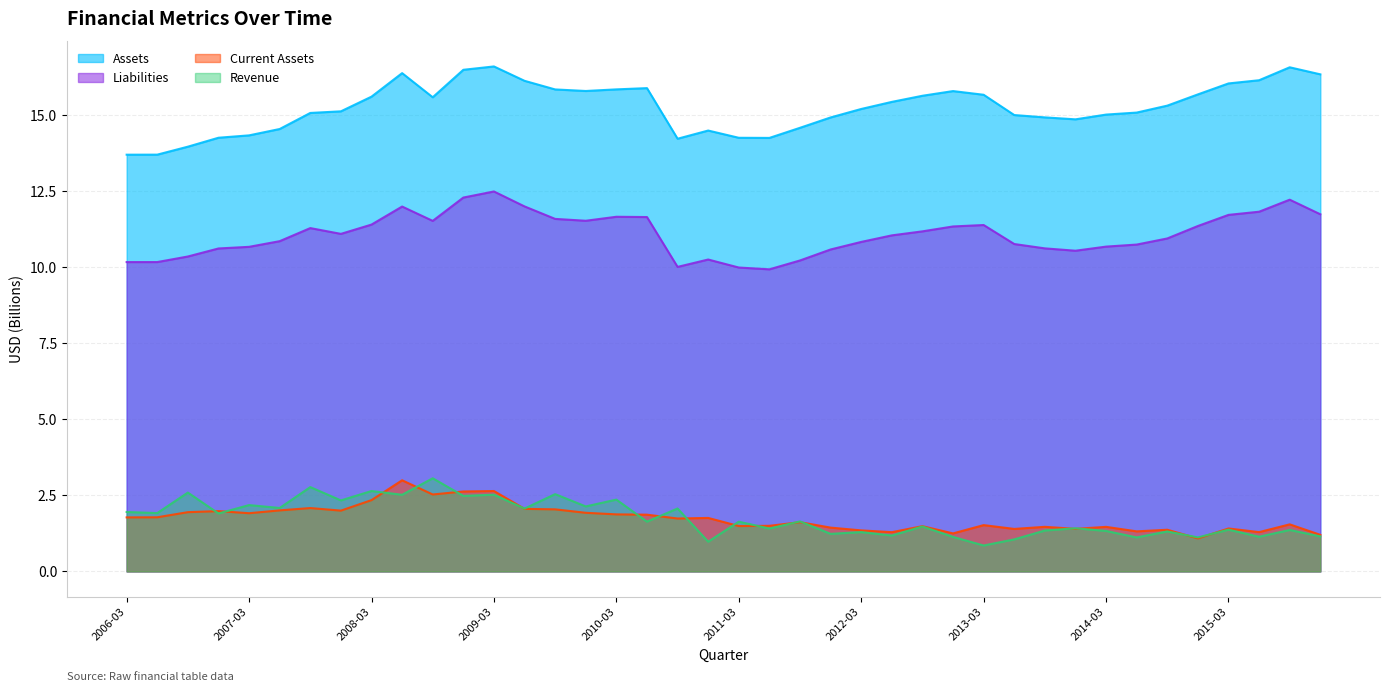

Reading left to right, what are all the values shown in this chart?

Assets: 2006-03=13.7	2006-06=13.7	2006-09=13.9	2006-12=14.2	2007-03=14.3	2007-06=14.5	2007-09=15.1	2007-12=15.1	2008-03=15.6	2008-06=16.4	2008-09=15.6	2008-12=16.5	2009-03=16.6	2009-06=16.1	2009-09=15.8	2009-12=15.8	2010-03=15.8	2010-06=15.9	2010-09=14.2	2010-12=14.5	2011-03=14.2	2011-06=14.2	2011-09=14.6	2011-12=14.9	2012-03=15.2	2012-06=15.4	2012-09=15.6	2012-12=15.8	2013-03=15.7	2013-06=15.0	2013-09=14.9	2013-12=14.8	2014-03=15.0	2014-06=15.1	2014-09=15.3	2014-12=15.7	2015-03=16.0	2015-06=16.1	2015-09=16.6	2015-12=16.3
Liabilities: 2006-03=10.2	2006-06=10.2	2006-09=10.3	2006-12=10.6	2007-03=10.7	2007-06=10.8	2007-09=11.3	2007-12=11.1	2008-03=11.4	2008-06=12.0	2008-09=11.5	2008-12=12.3	2009-03=12.5	2009-06=12.0	2009-09=11.6	2009-12=11.5	2010-03=11.6	2010-06=11.6	2010-09=10.0	2010-12=10.2	2011-03=10.0	2011-06=9.9	2011-09=10.2	2011-12=10.6	2012-03=10.8	2012-06=11.0	2012-09=11.2	2012-12=11.3	2013-03=11.4	2013-06=10.8	2013-09=10.6	2013-12=10.5	2014-03=10.7	2014-06=10.7	2014-09=10.9	2014-12=11.3	2015-03=11.7	2015-06=11.8	2015-09=12.2	2015-12=11.7
Current Assets: 2006-03=1.8	2006-06=1.8	2006-09=1.9	2006-12=2.0	2007-03=1.9	2007-06=2.0	2007-09=2.1	2007-12=2.0	2008-03=2.3	2008-06=3.0	2008-09=2.5	2008-12=2.6	2009-03=2.6	2009-06=2.1	2009-09=2.0	2009-12=1.9	2010-03=1.9	2010-06=1.9	2010-09=1.7	2010-12=1.8	2011-03=1.5	2011-06=1.5	2011-09=1.6	2011-12=1.4	2012-03=1.3	2012-06=1.3	2012-09=1.5	2012-12=1.2	2013-03=1.5	2013-06=1.4	2013-09=1.5	2013-12=1.4	2014-03=1.5	2014-06=1.3	2014-09=1.4	2014-12=1.1	2015-03=1.4	2015-06=1.3	2015-09=1.5	2015-12=1.2
Revenue: 2006-03=2.0	2006-06=1.9	2006-09=2.6	2006-12=1.9	2007-03=2.2	2007-06=2.1	2007-09=2.8	2007-12=2.3	2008-03=2.6	2008-06=2.5	2008-09=3.1	2008-12=2.5	2009-03=2.5	2009-06=2.1	2009-09=2.5	2009-12=2.1	2010-03=2.4	2010-06=1.6	2010-09=2.1	2010-12=1.0	2011-03=1.6	2011-06=1.4	2011-09=1.6	2011-12=1.2	2012-03=1.3	2012-06=1.2	2012-09=1.5	2012-12=1.1	2013-03=0.9	2013-06=1.1	2013-09=1.3	2013-12=1.4	2014-03=1.3	2014-06=1.1	2014-09=1.3	2014-12=1.1	2015-03=1.4	2015-06=1.1	2015-09=1.4	2015-12=1.1